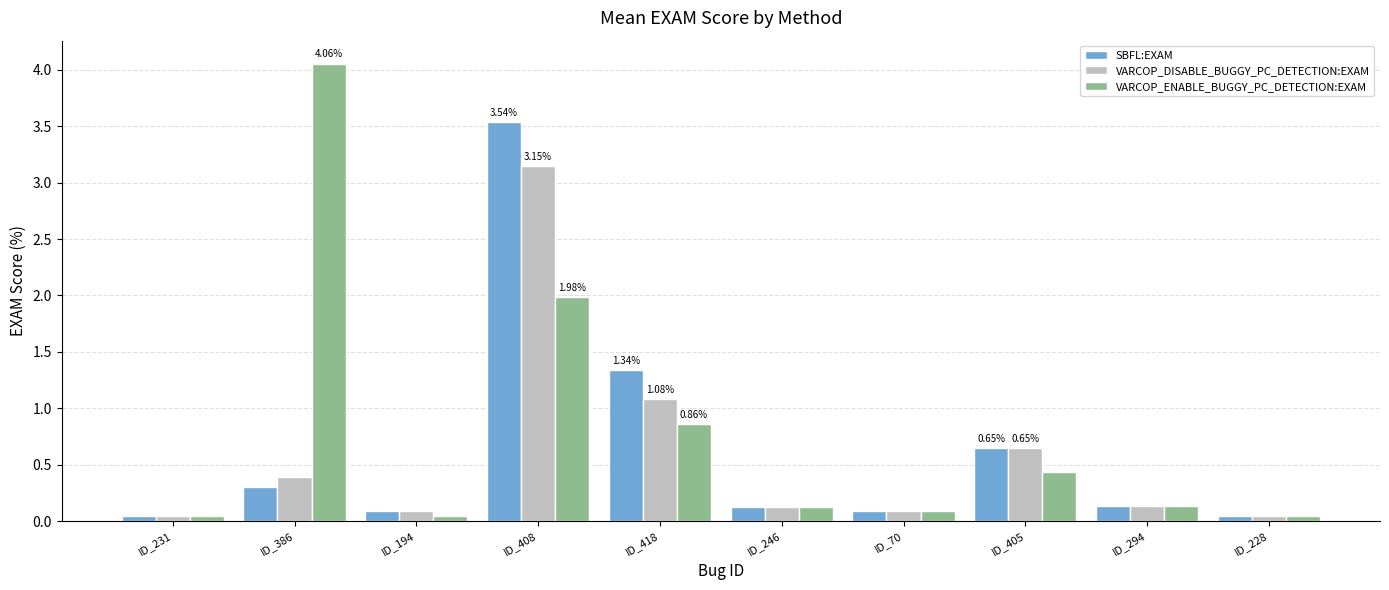

Rank the series by their maximum value, from lowest to highest.

VARCOP_DISABLE_BUGGY_PC_DETECTION:EXAM, SBFL:EXAM, VARCOP_ENABLE_BUGGY_PC_DETECTION:EXAM